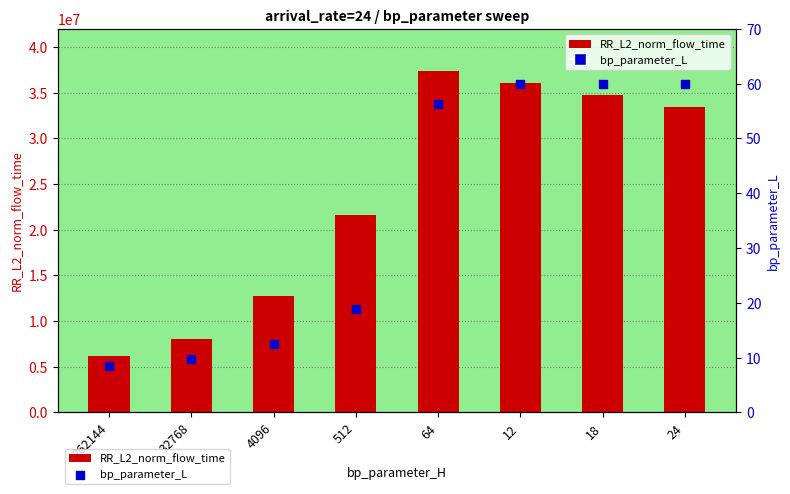

At how many categories does at least one series exceed 21902477?

4